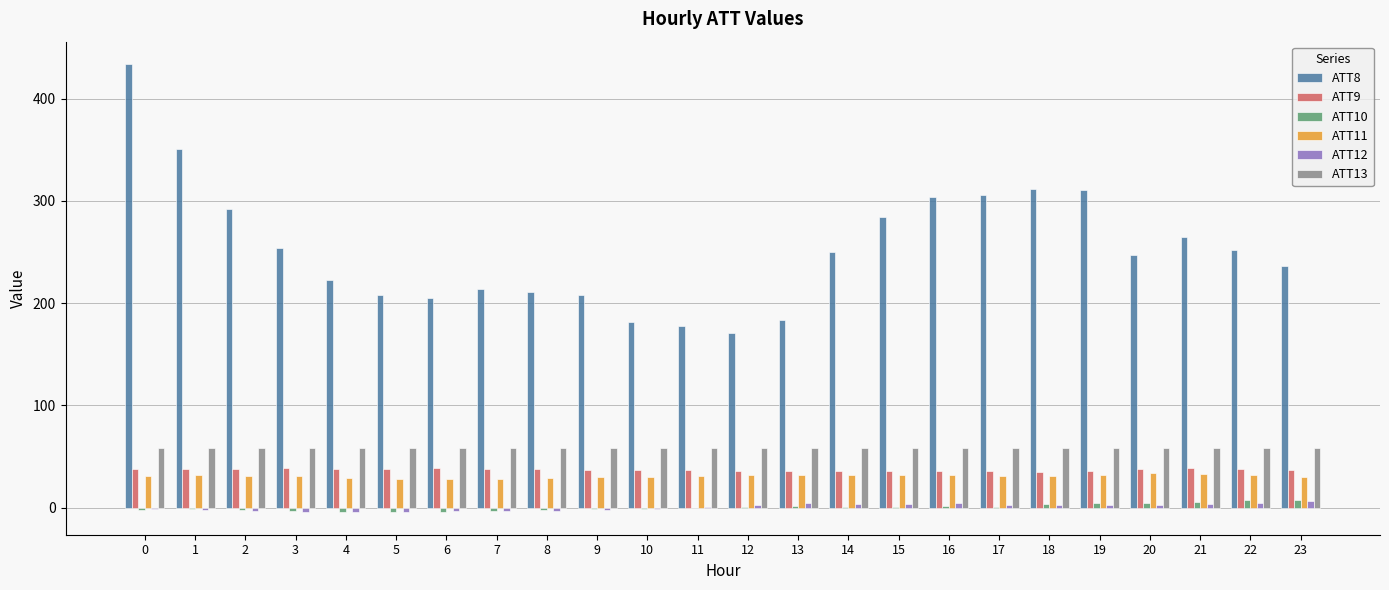

What is the spread (max minus min) of values at 10?

183.8